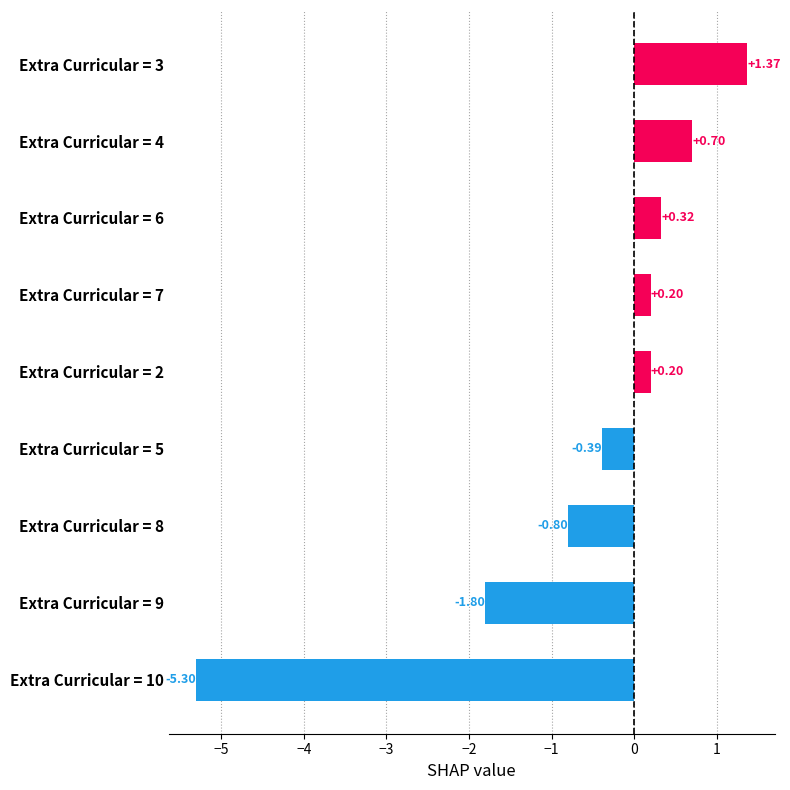

Between Extra Curricular = 5 and Extra Curricular = 9, which is larger?

Extra Curricular = 5